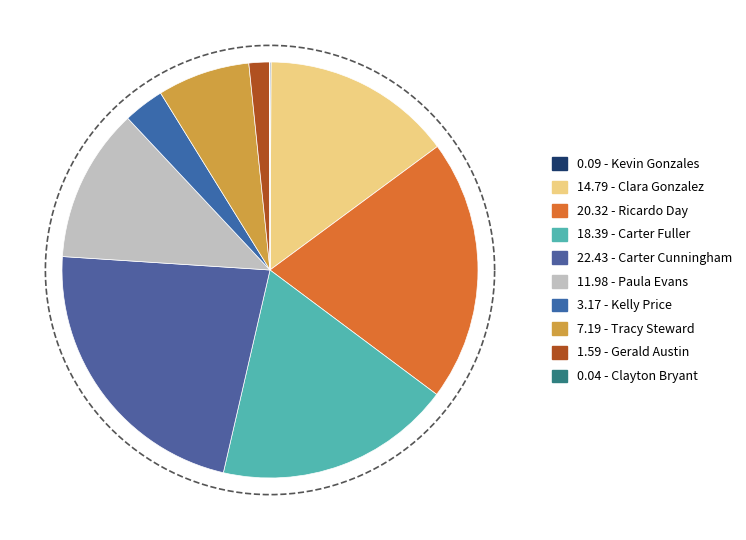

The Carter Fuller slice represents 9% of the pie. True or false?

False